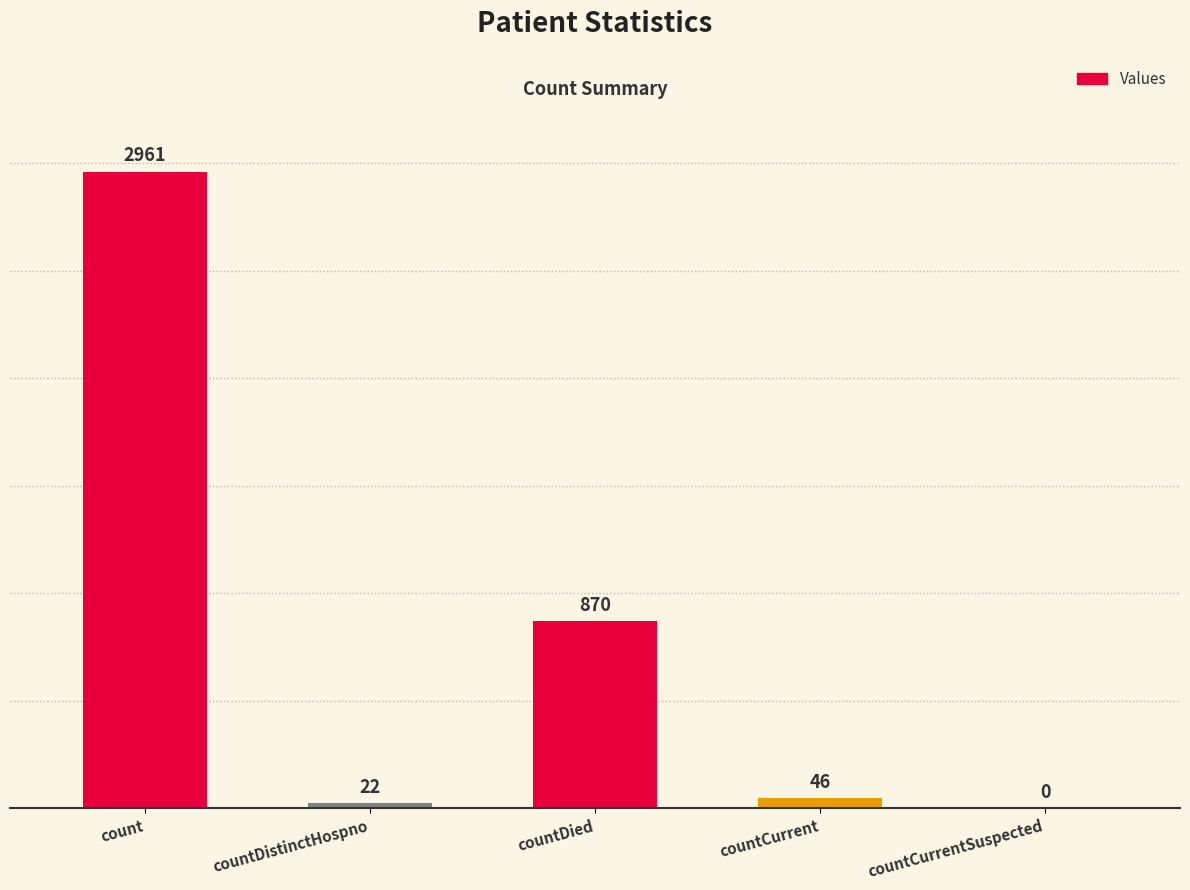

Which category has the highest value across all series?

count